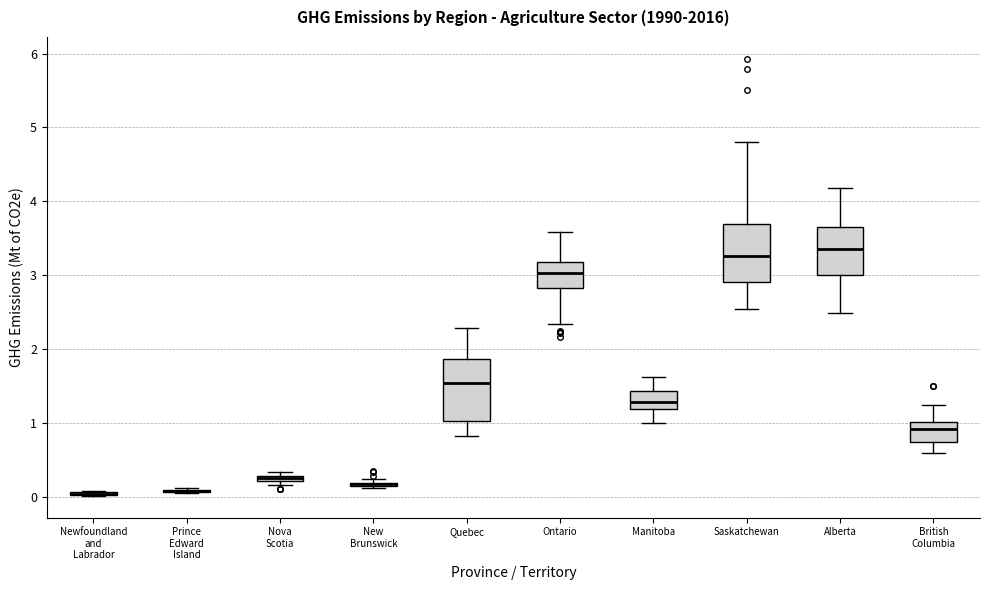

Where does the median line of the box for Saskatchewan sit on the y-axis? The values are not printed on the chart, so give them approximately, as read against the axis.

3.3